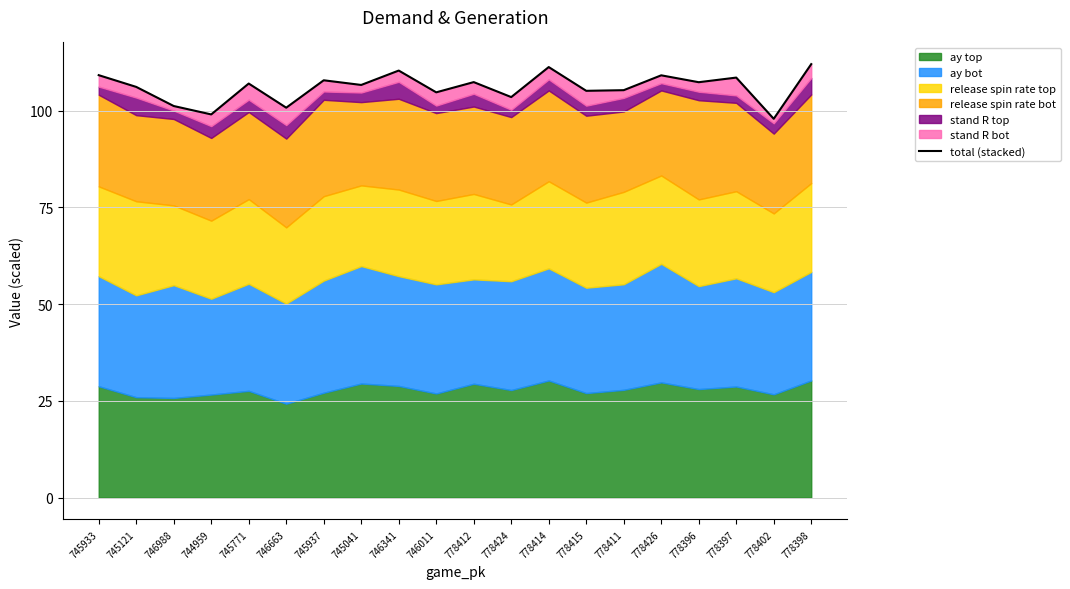

True or false: the data shows 107.4 at 778396.

True